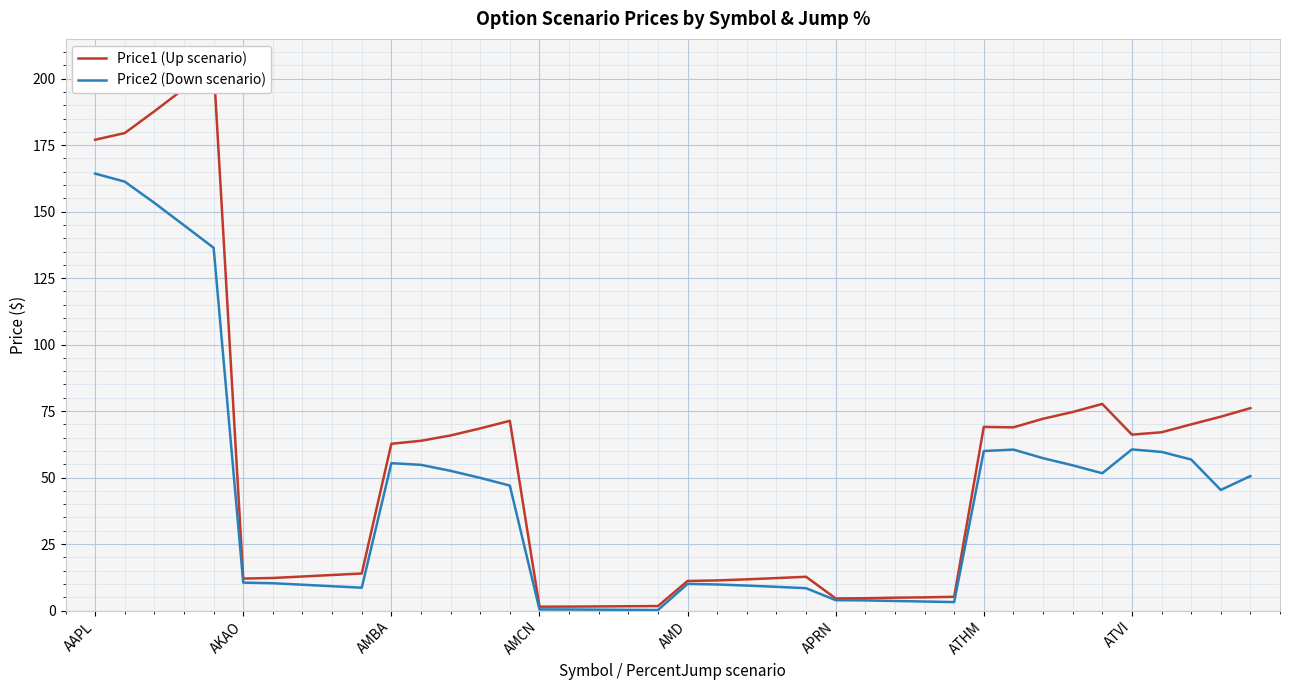

How many lines are shown in the chart?

2